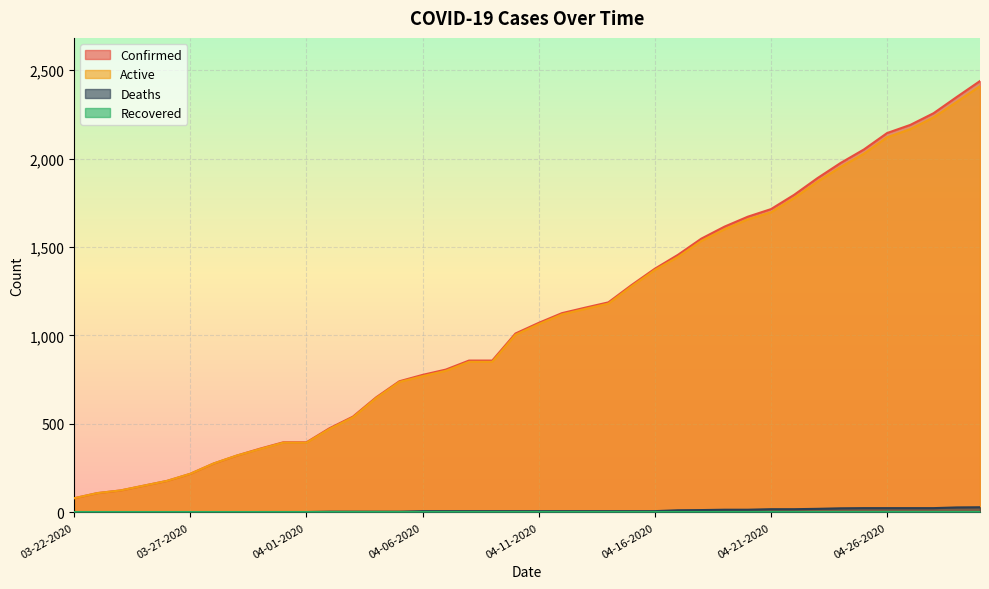

What is the difference between the highest and lowest values at 04-10-2020?

1004